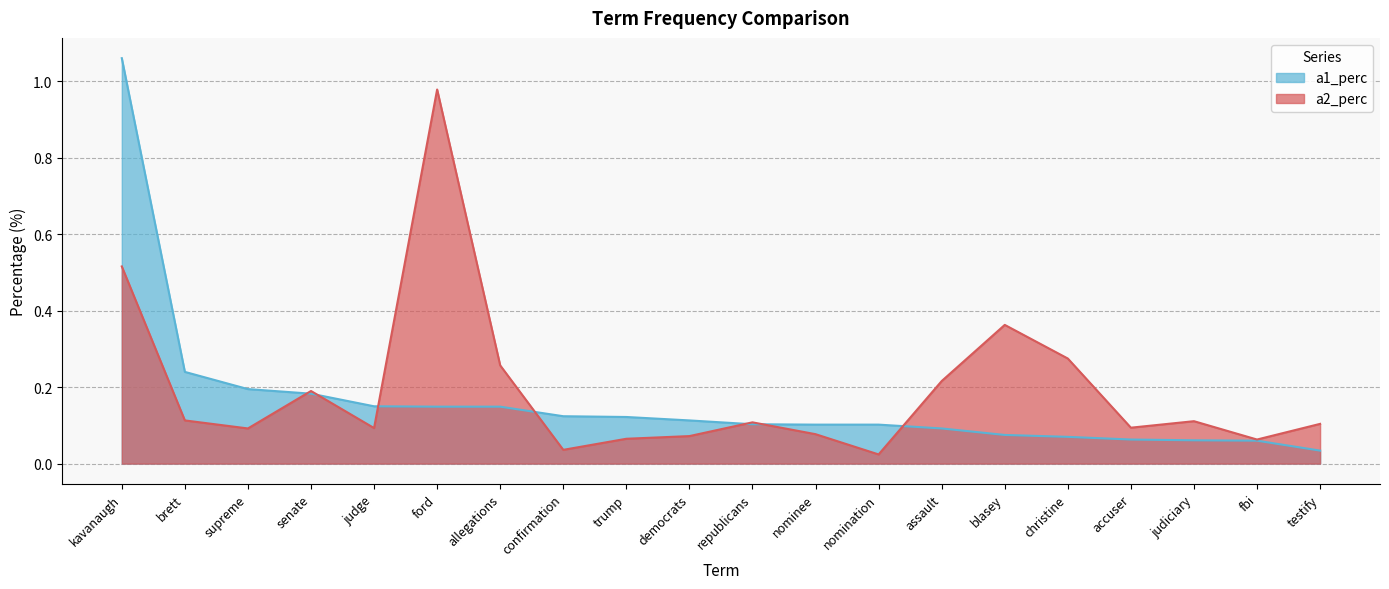

What is the difference between the a1_perc values at supreme and blasey?

0.1